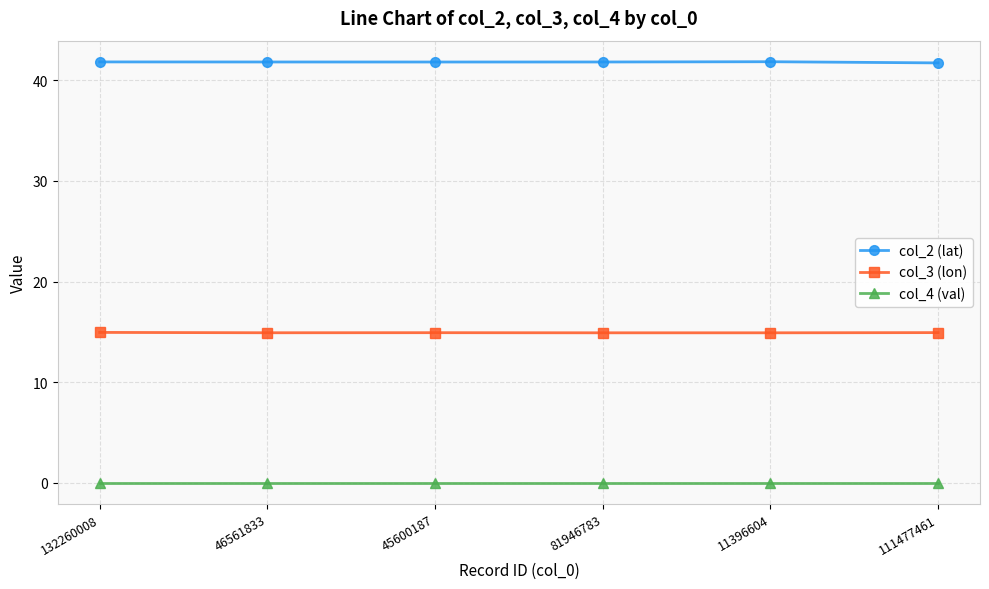

How many series are shown in this chart?

3